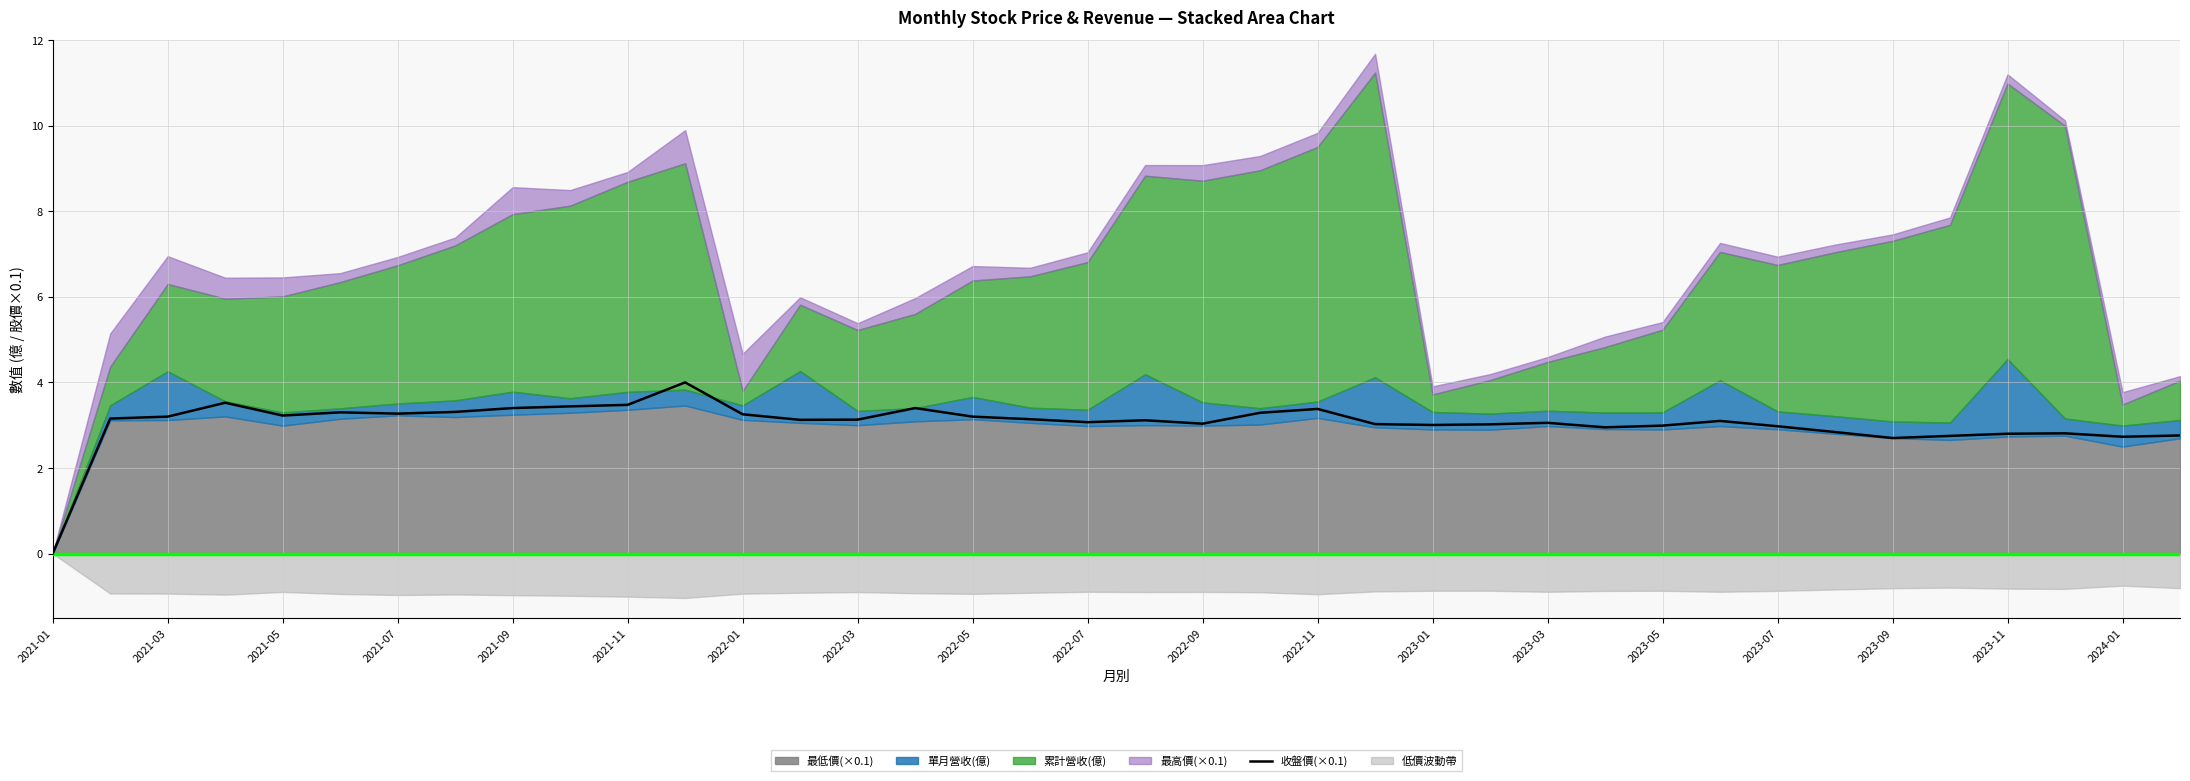

What is the highest value of the 收盤價(×0.1) series?

4.0